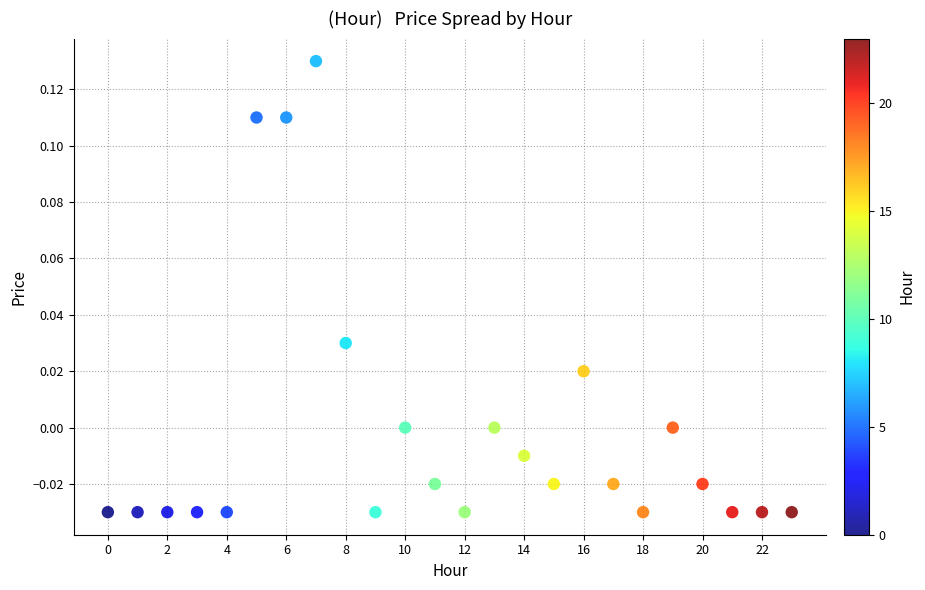

Count the number of points in this scatter plot.

24